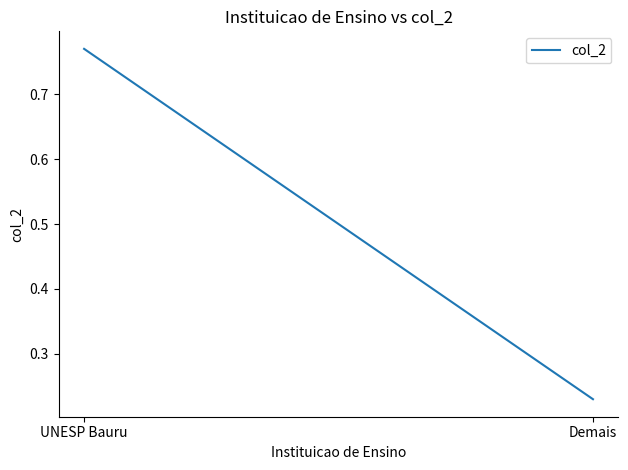

What is the label of the 2nd point from the left?

Demais